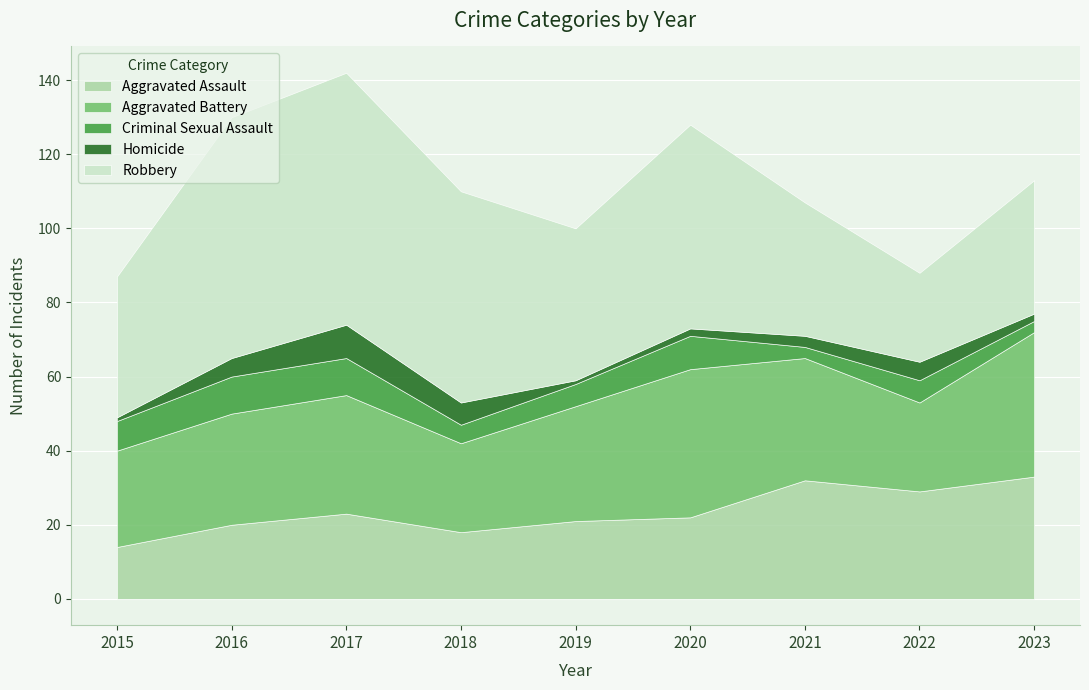

Does the chart display data point markers on the line(s)?

No